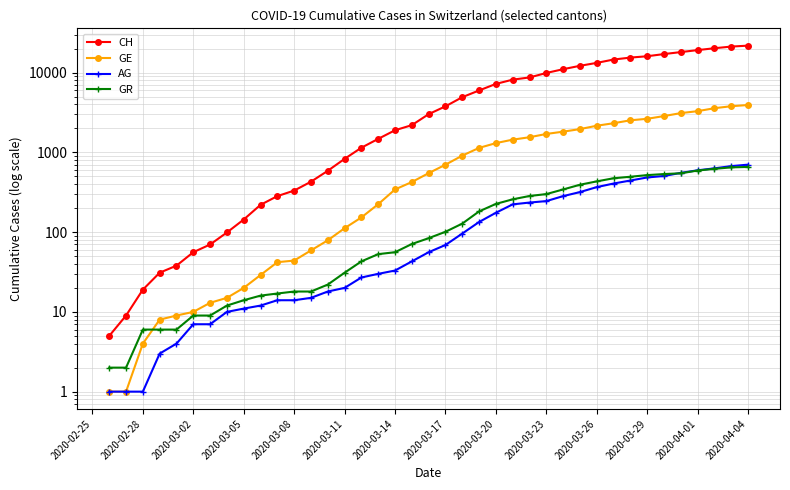

True or false: CH has more than 1 interior local peaks.

False